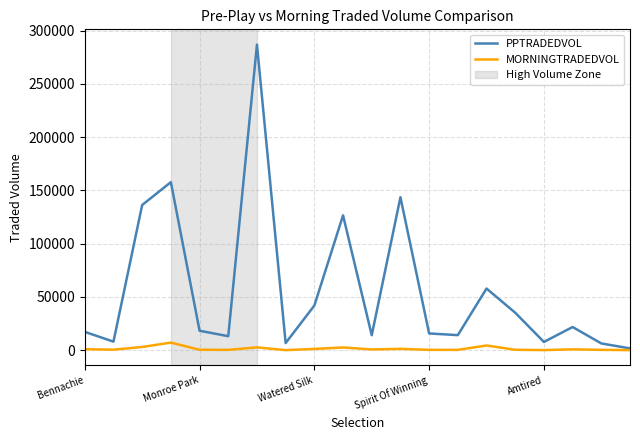

True or false: PPTRADEDVOL has more than 0 points higher than both neighbors.

True